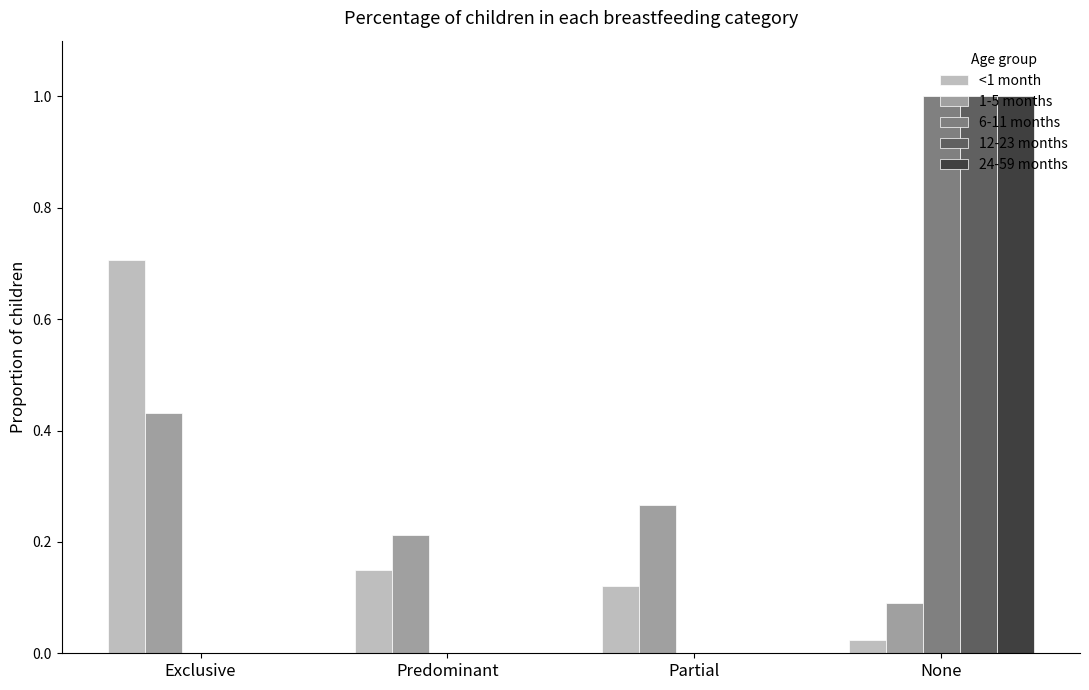

What is the spread (max minus min) of values at None?

1.0